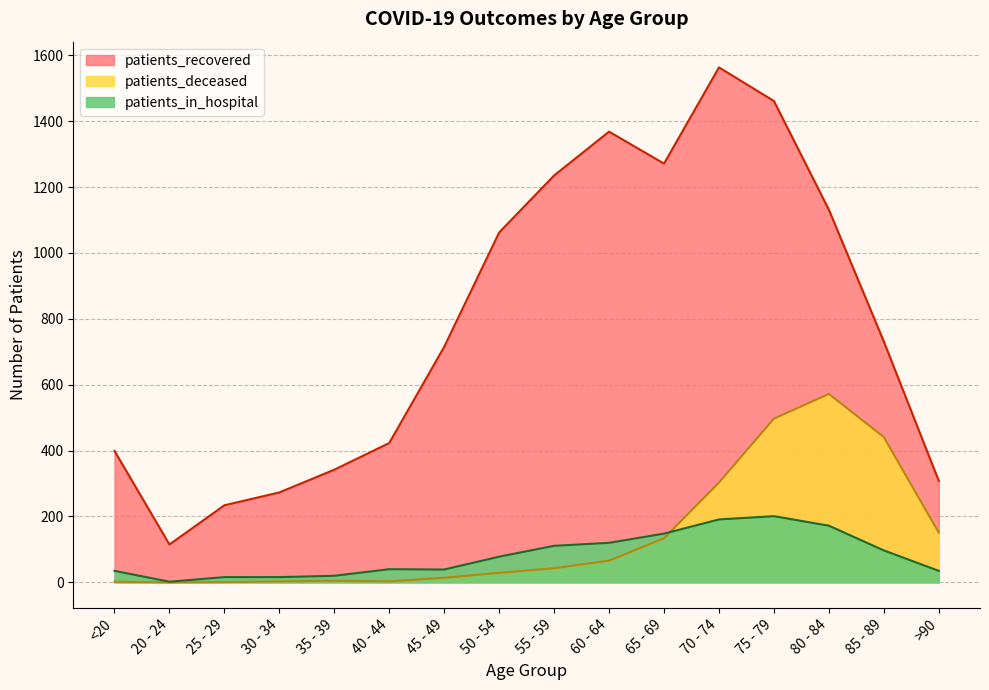

What is the sum of the patients_in_hospital values at 55 - 59 and 20 - 24?

113